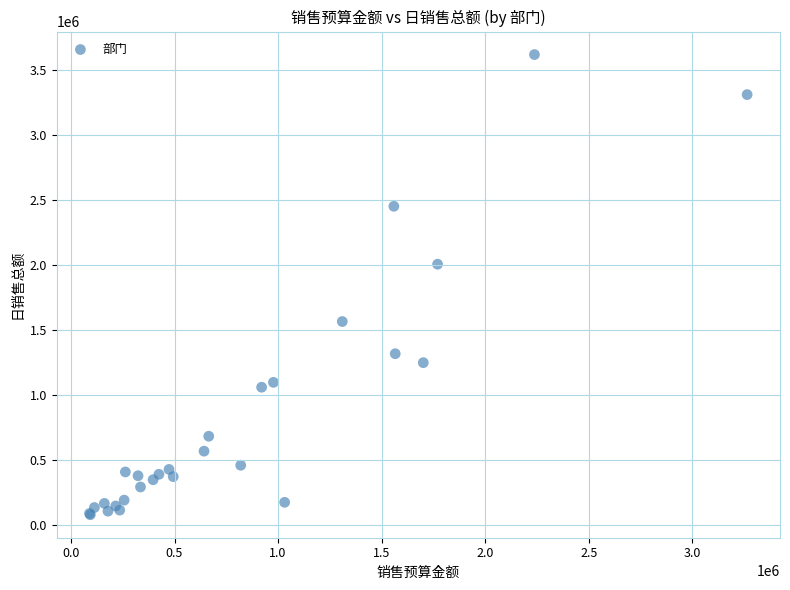

What Y value in the scatter plot is closest to 1846759?

2003987.0